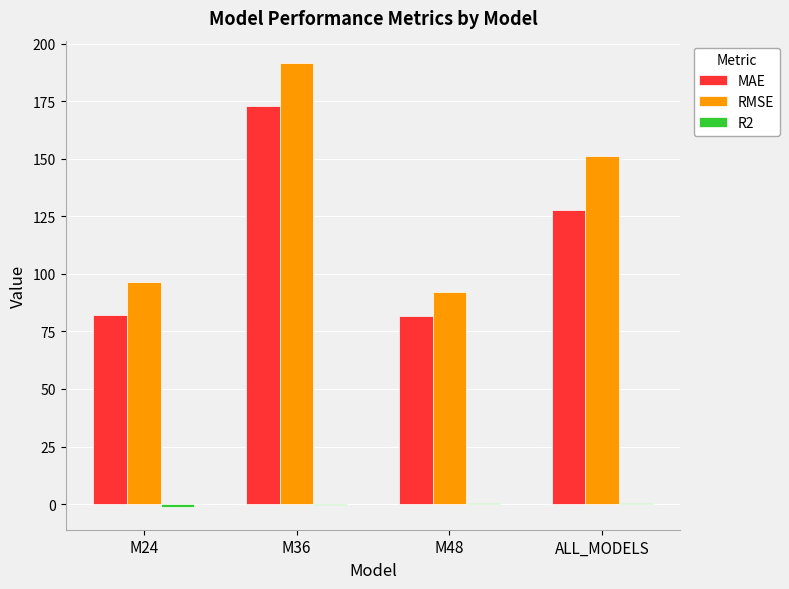

Count the number of categories in the chart.

4